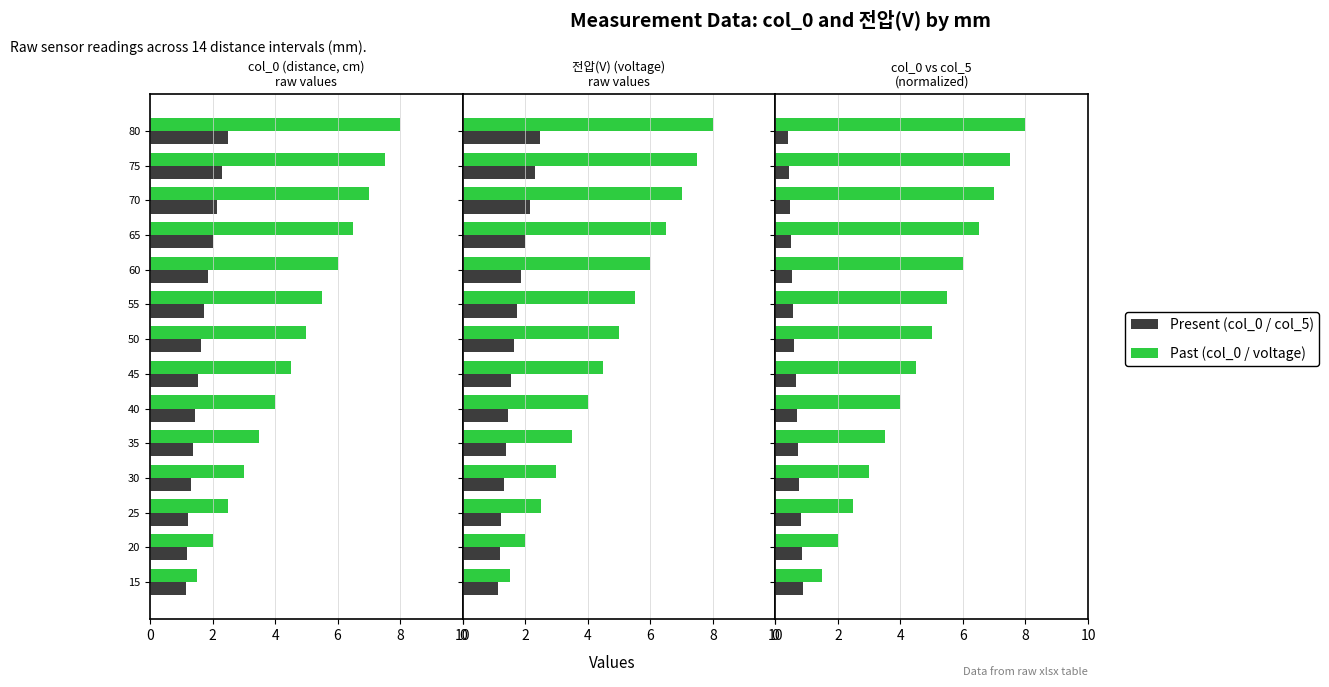

What is the difference between the maximum and second lowest values in the col_5 series?

0.4